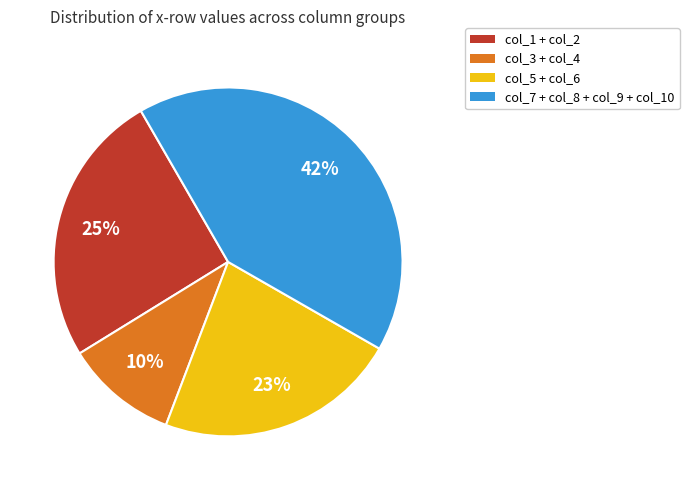

Do col_7 + col_8 + col_9 + col_10 and col_5 + col_6 together represent more than half of the pie?

Yes